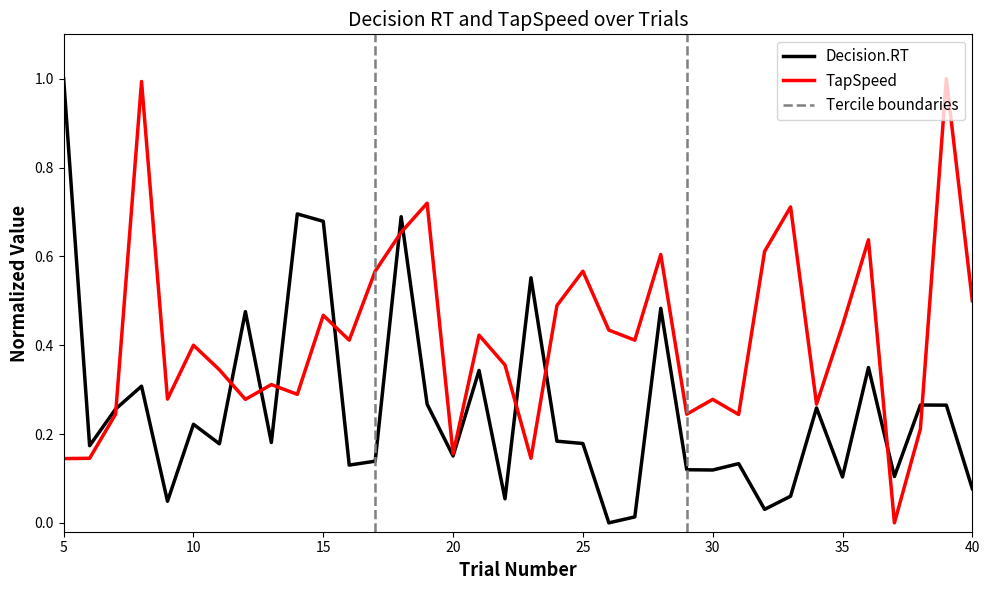

How many intersections are there between Decision.RT and TapSpeed?

11